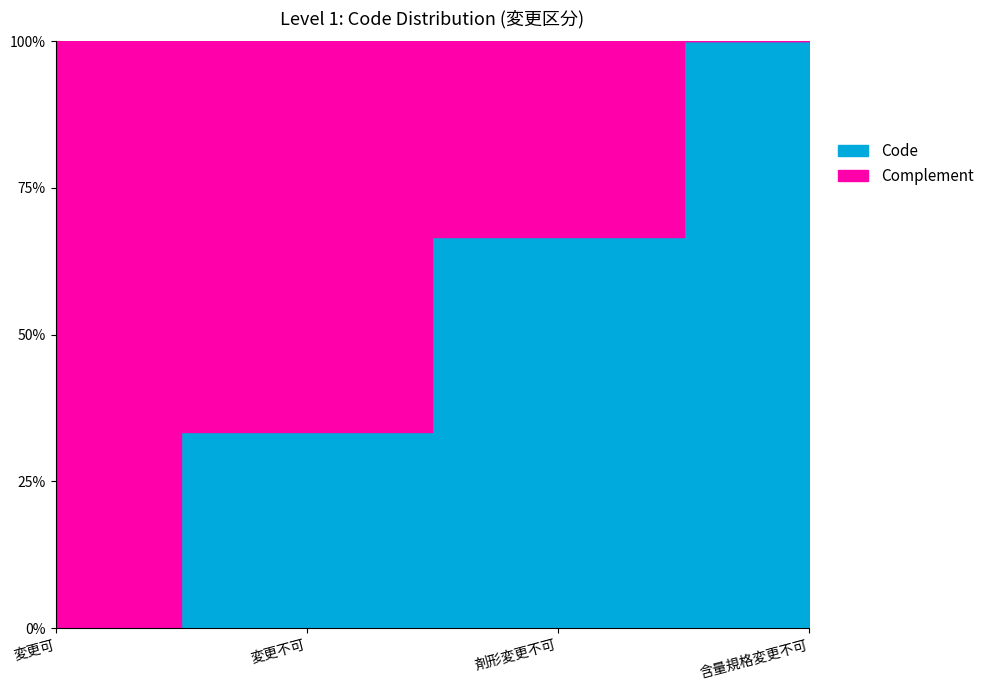

How many data points does each series have?

4